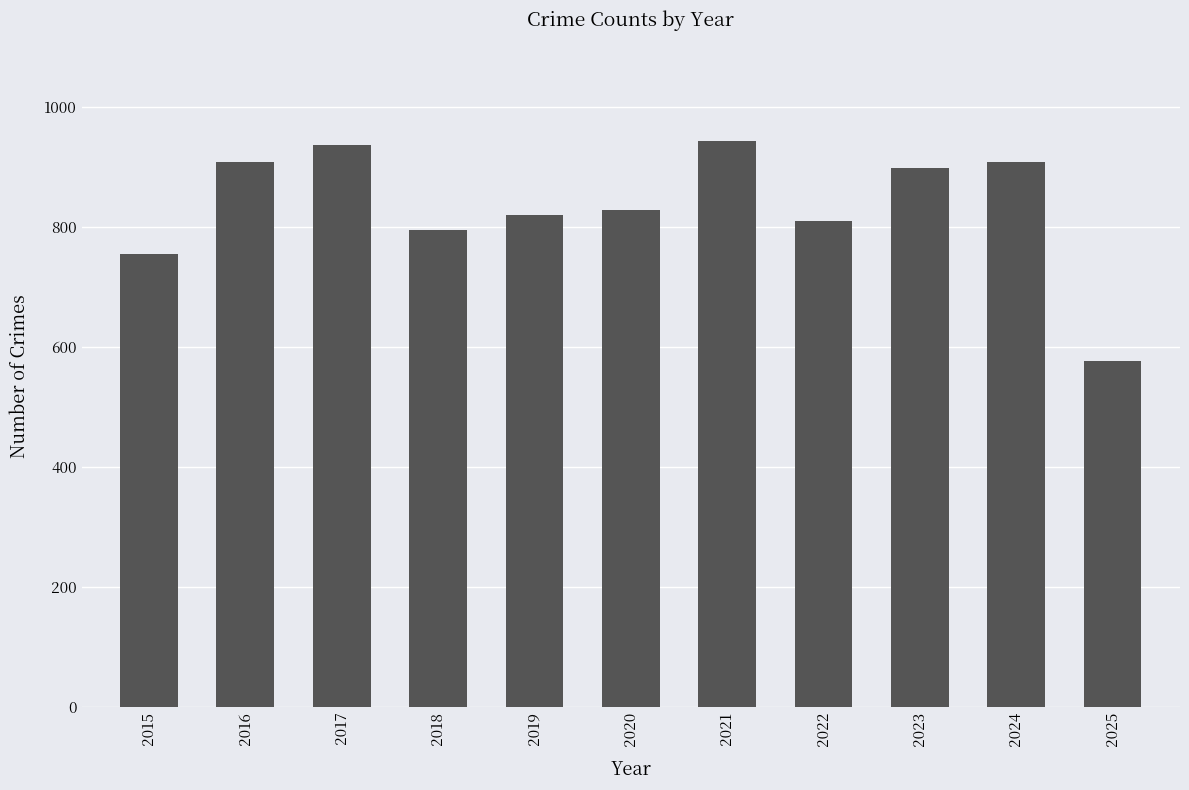

True or false: the data shows 794 at 2018.

True